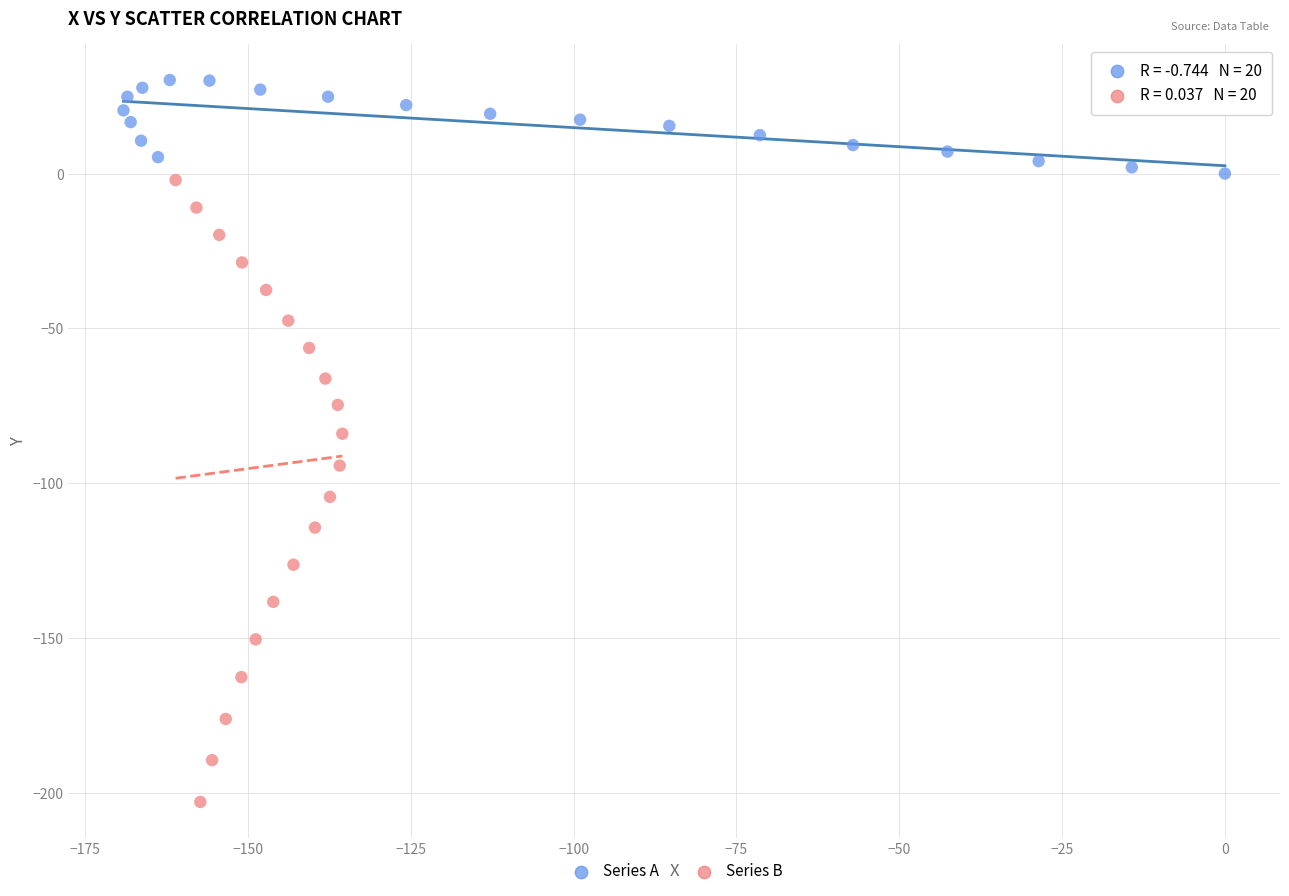

Which series reaches the maximum Y coordinate?

Series A